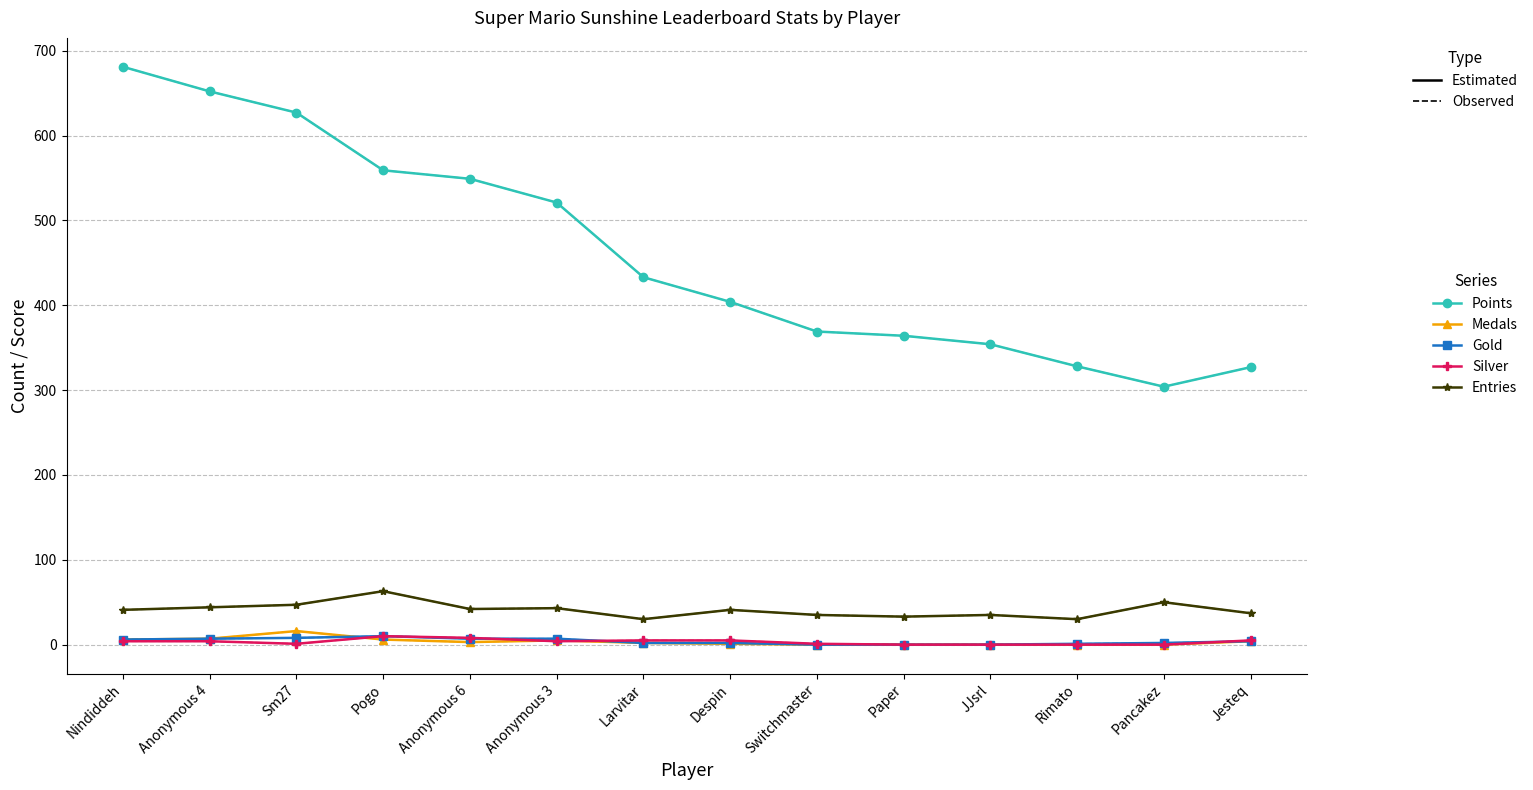

Which series has the largest total across all categories?

Points